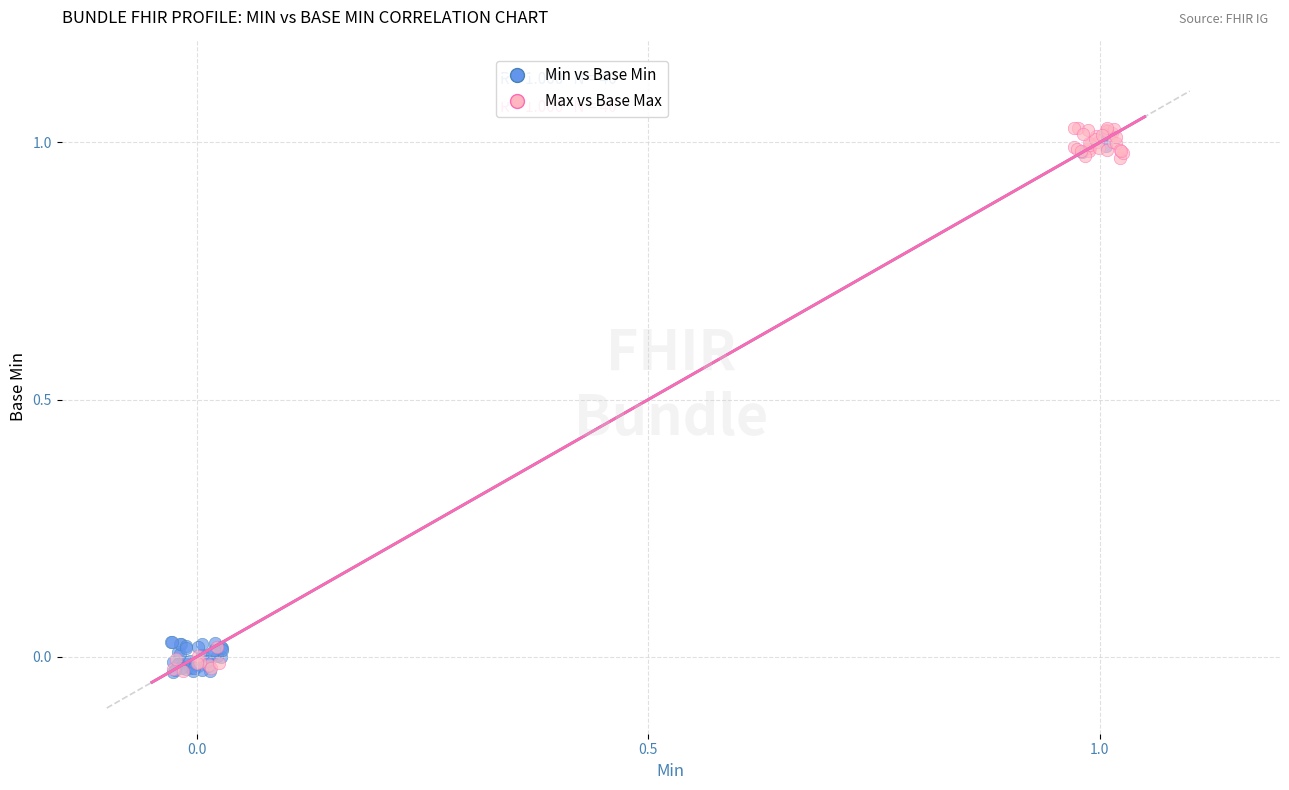

Which series contains the highest Y value?

Max vs Base Max